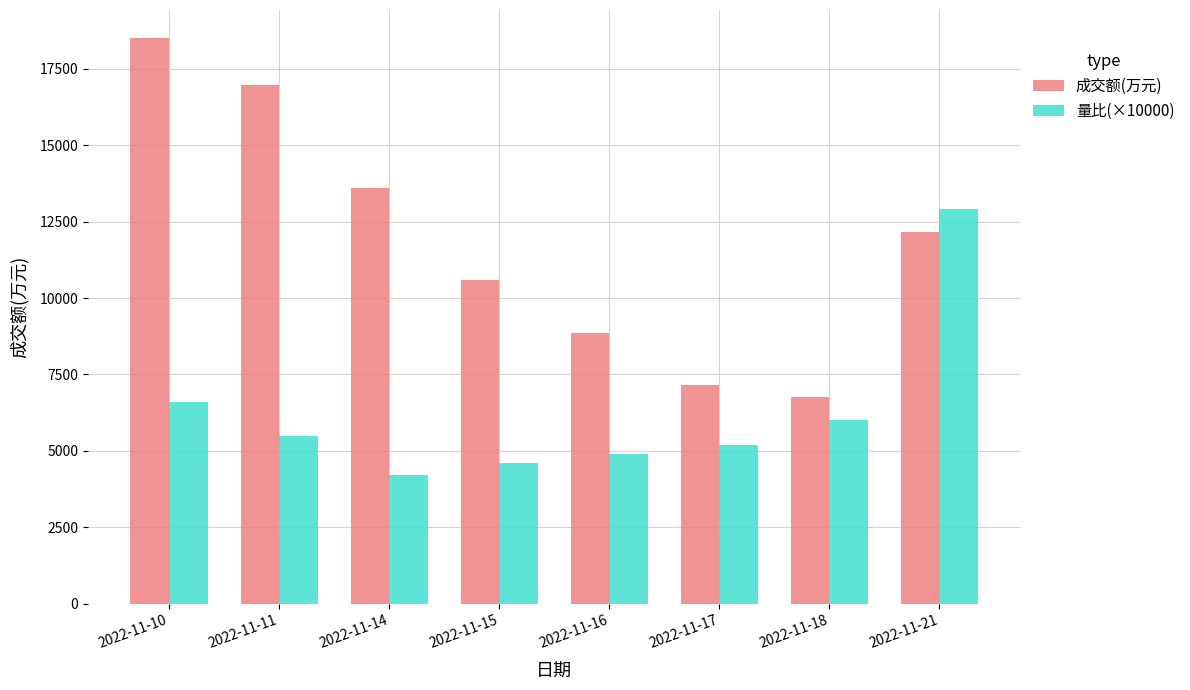

What is the difference between the 成交额(万元) values at 2022-11-15 and 2022-11-16?

1730